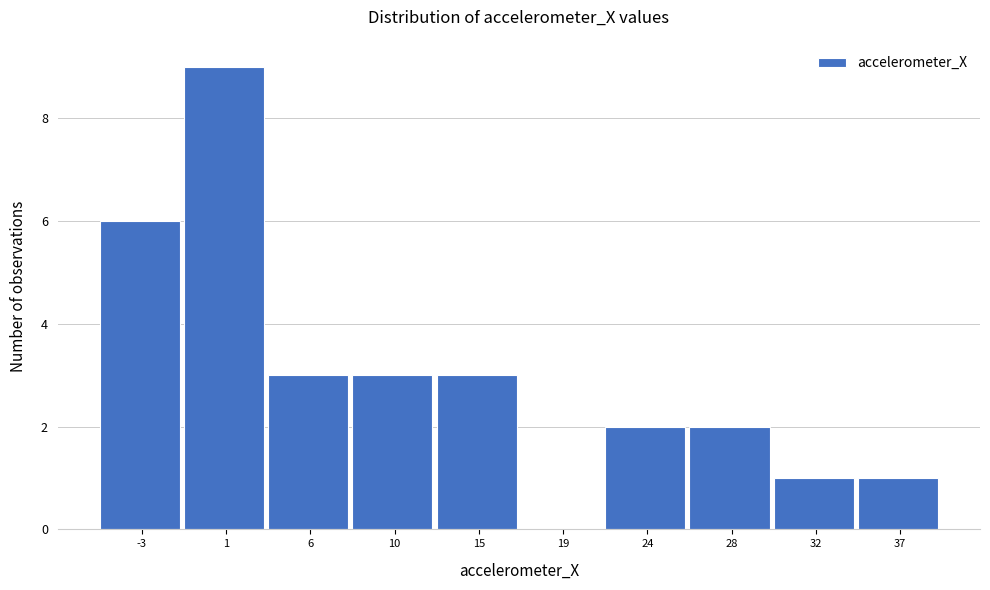

Reading left to right, transcribe this chart: for each bar, give the range it covers on the x-axis and its height. Neither the bar edges nor the heights are printed on the chart, so give them approximately, as read against the axes.

-5.5 to -1.0: 6
-1.0 to 3.5: 9
3.5 to 8.0: 3
8.0 to 12.5: 3
12.5 to 17.0: 3
17.0 to 21.5: 0
21.5 to 26.0: 2
26.0 to 30.5: 2
30.5 to 34.5: 1
34.5 to 39.0: 1